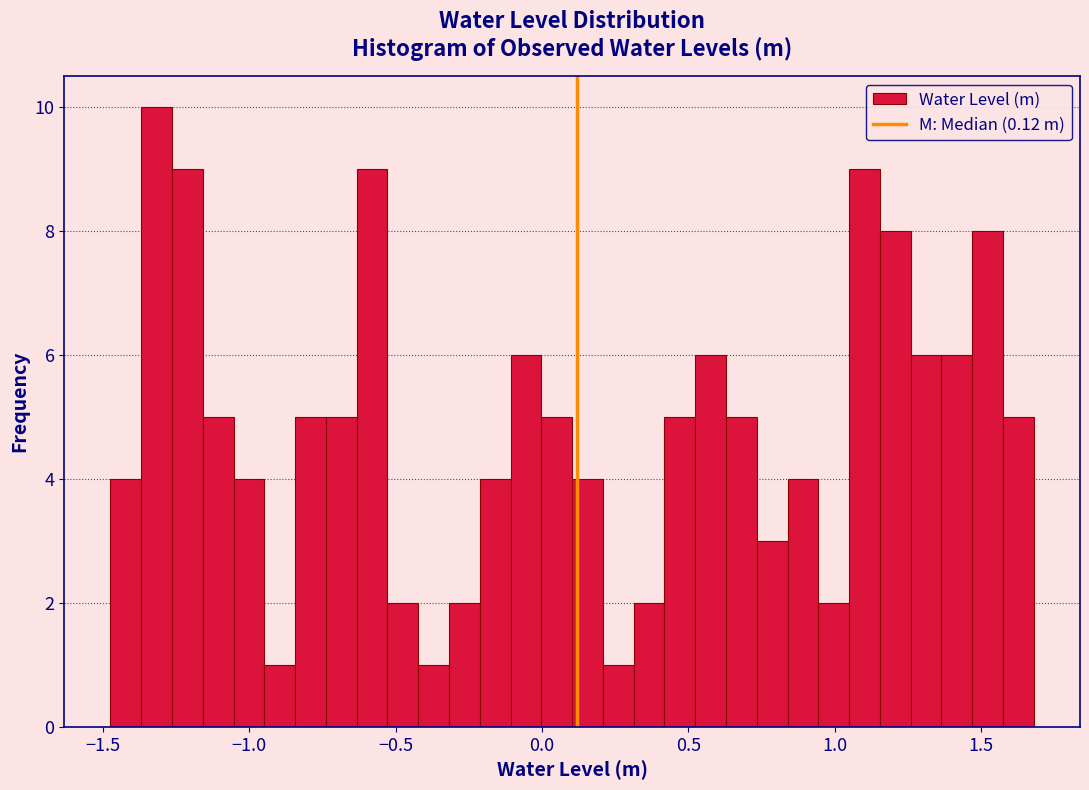

Around what value on the x-axis is the tallest bar? Give the approximate position of its centre, as read against the axis.

-1.30